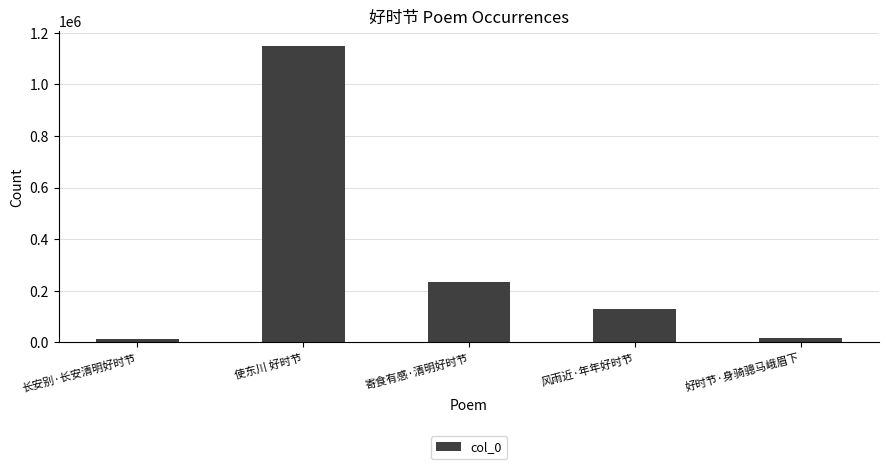

What is the difference between the values at 寄食有感·清明好时节 and 使东川 好时节?

916203